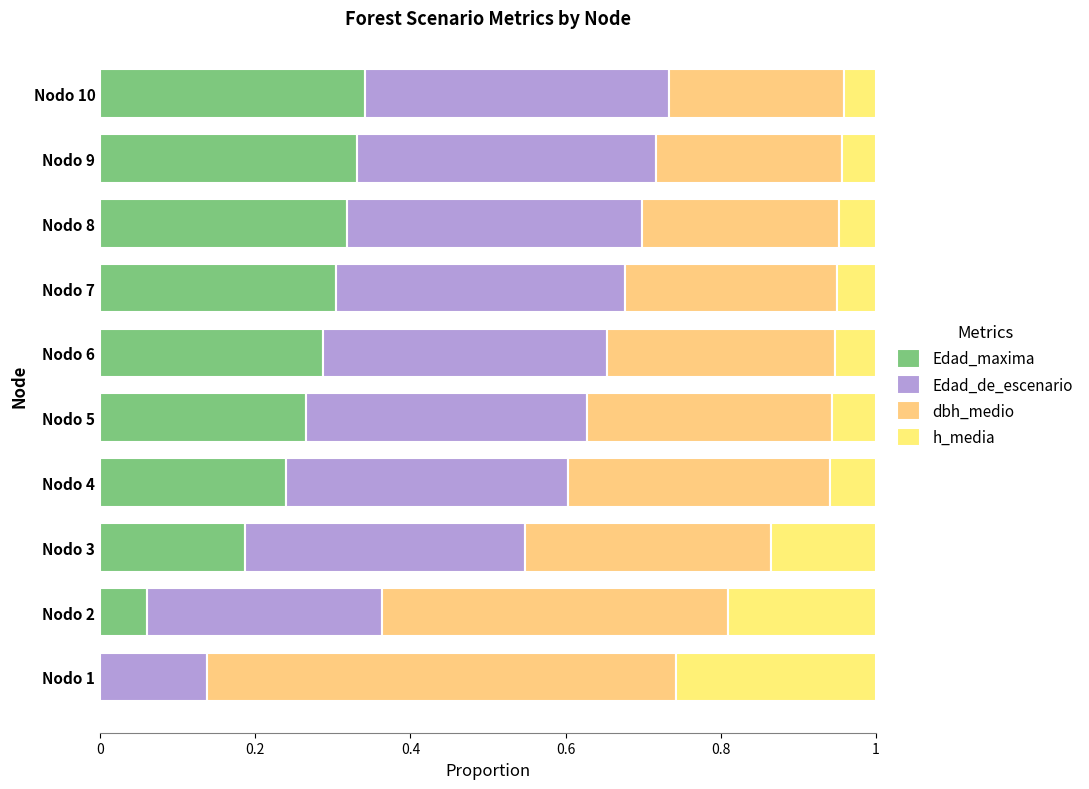

How many distinct data groups are displayed?

4